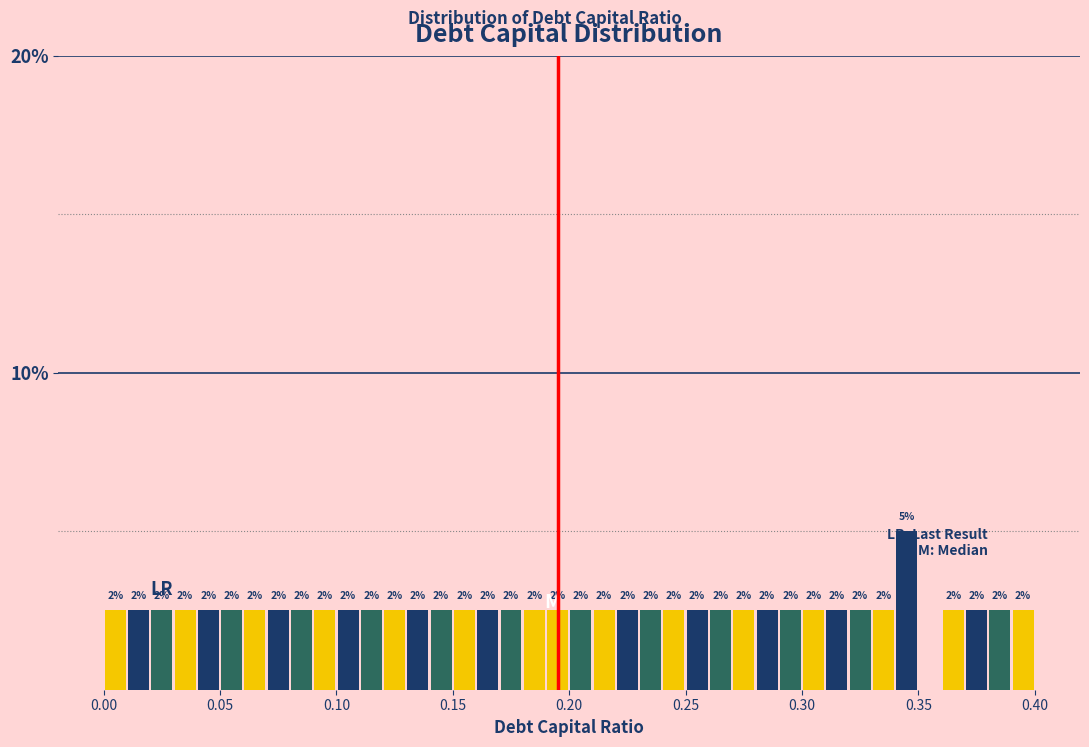

Around what value on the x-axis is the tallest bar? Give the approximate position of its centre, as read against the axis.

0.345